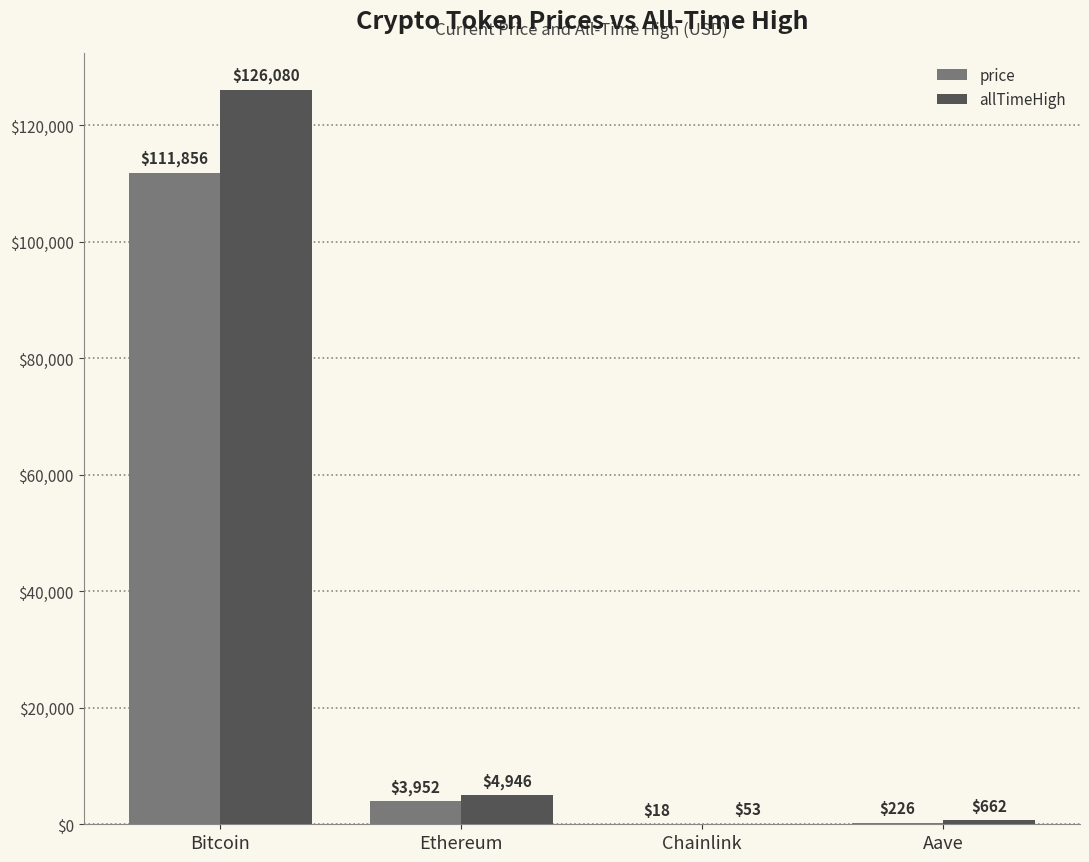

Between Chainlink and Aave, which series saw the biggest shift?

allTimeHigh